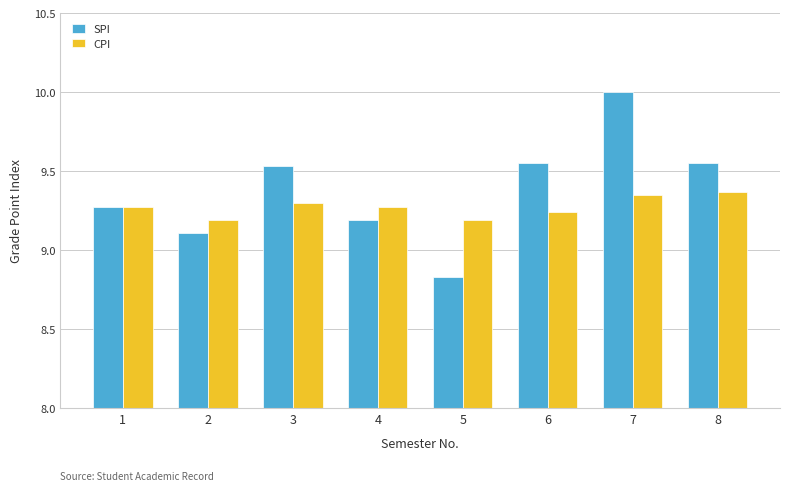

Which series has the largest total across all categories?

SPI